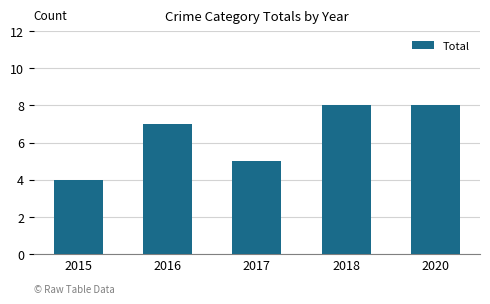

What is the difference between the maximum and minimum values?

4